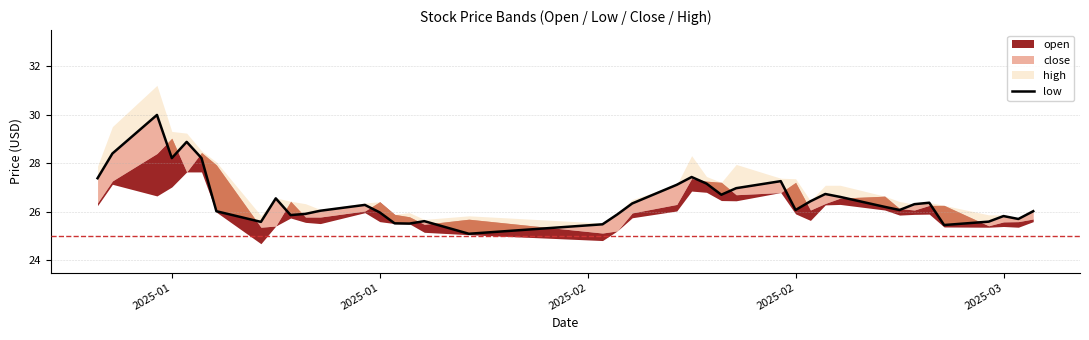

True or false: the data shows 5.7 at 26.

False